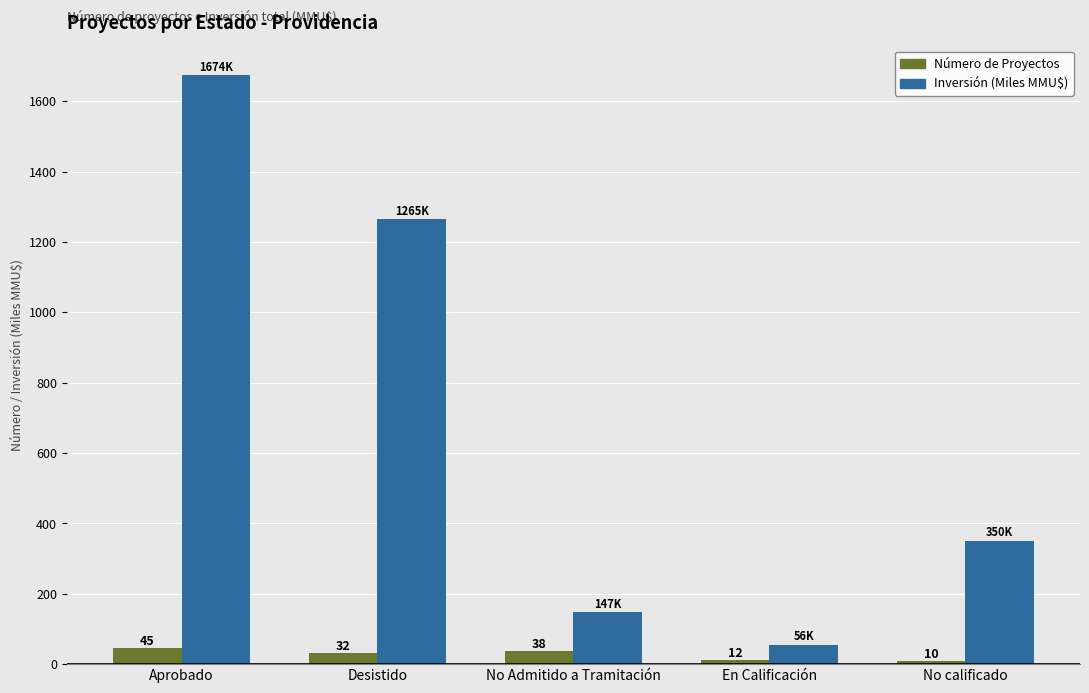

Between No Admitido a Tramitación and No calificado, which series saw the biggest shift?

Inversión (Miles MMU$)